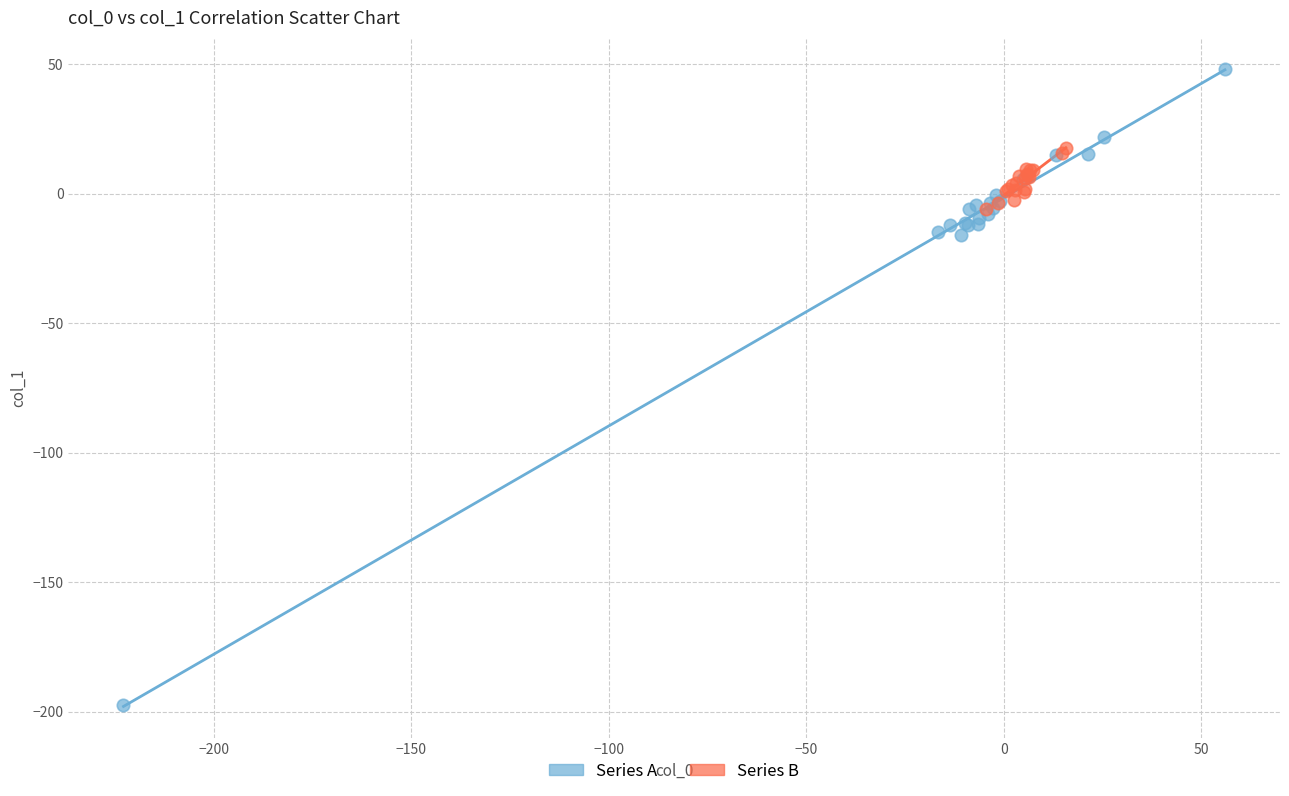

Which series reaches the minimum Y coordinate?

Series A